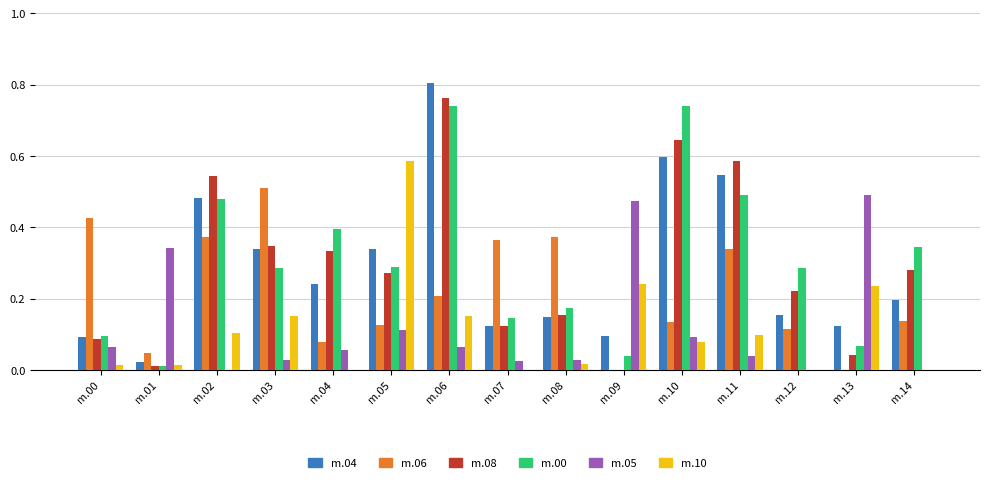

Count the number of data series in this chart.

6